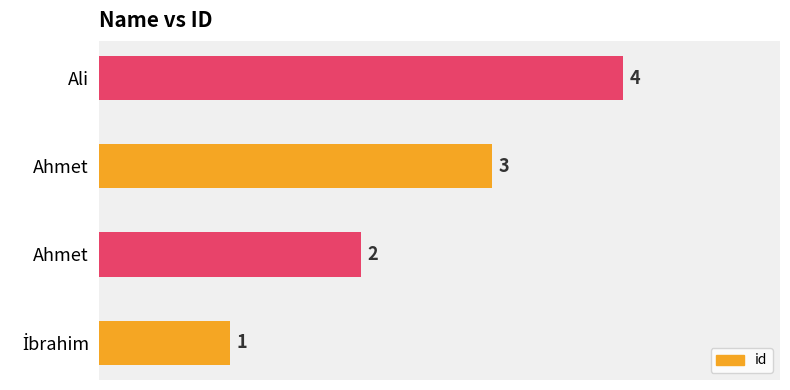

How many distinct data groups are displayed?

1